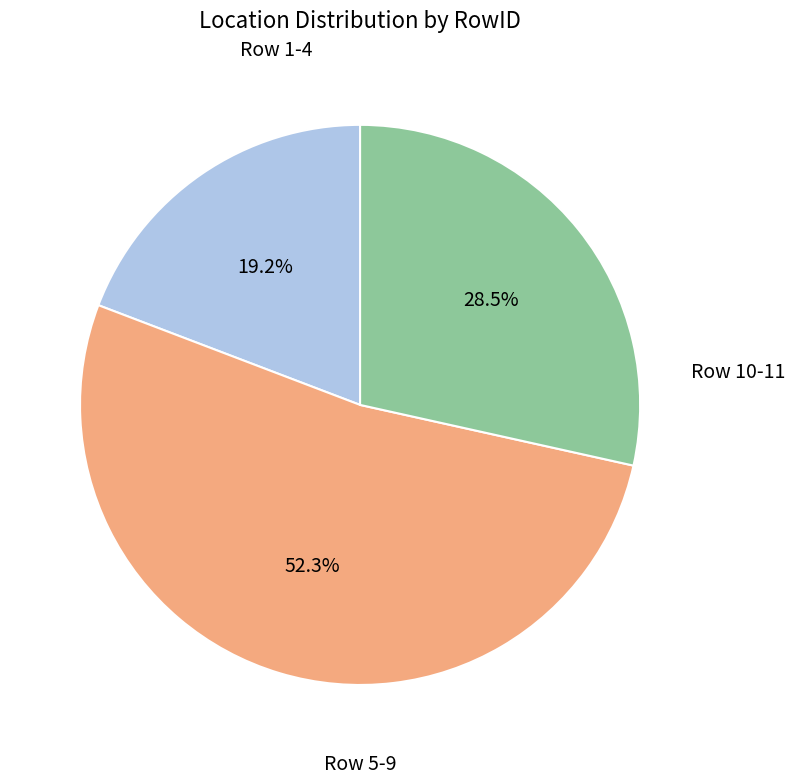

Is there any slice that represents more than half of the pie?

Yes